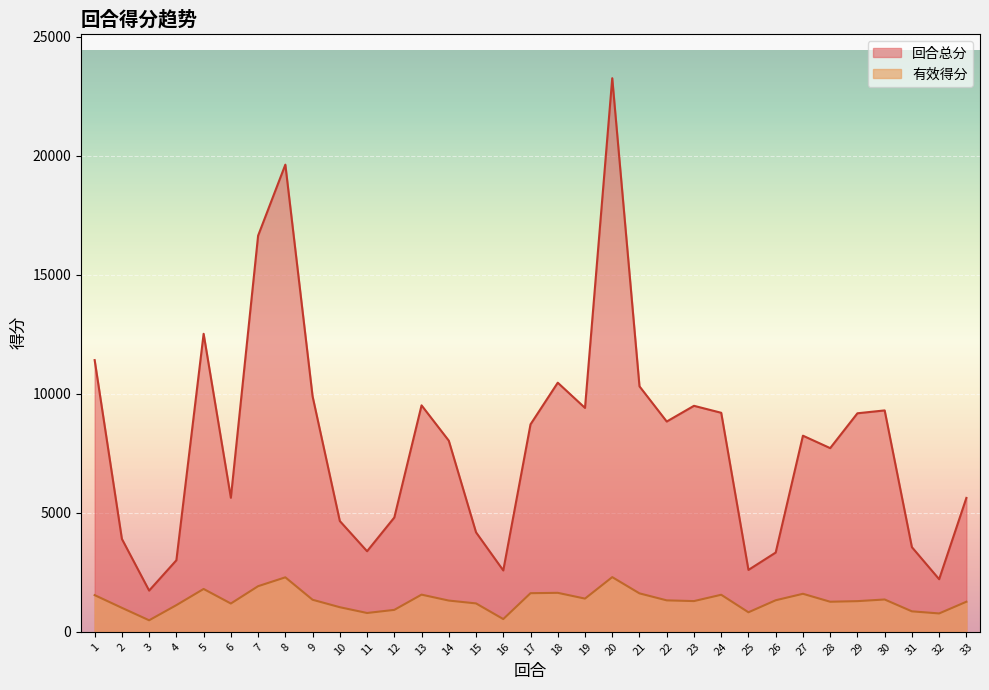

What is the difference between the second highest and minimum values in the 有效得分 series?

1804.3